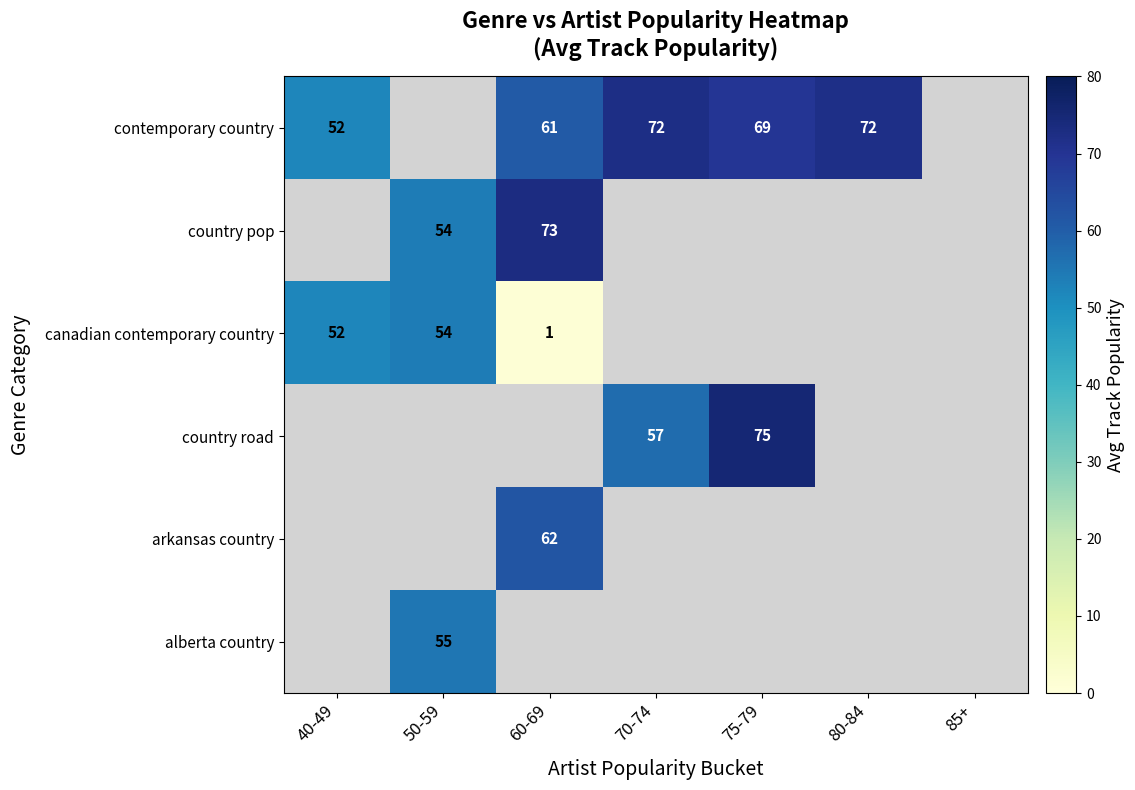

The contemporary country series shows 52 at 40-49. True or false?

True